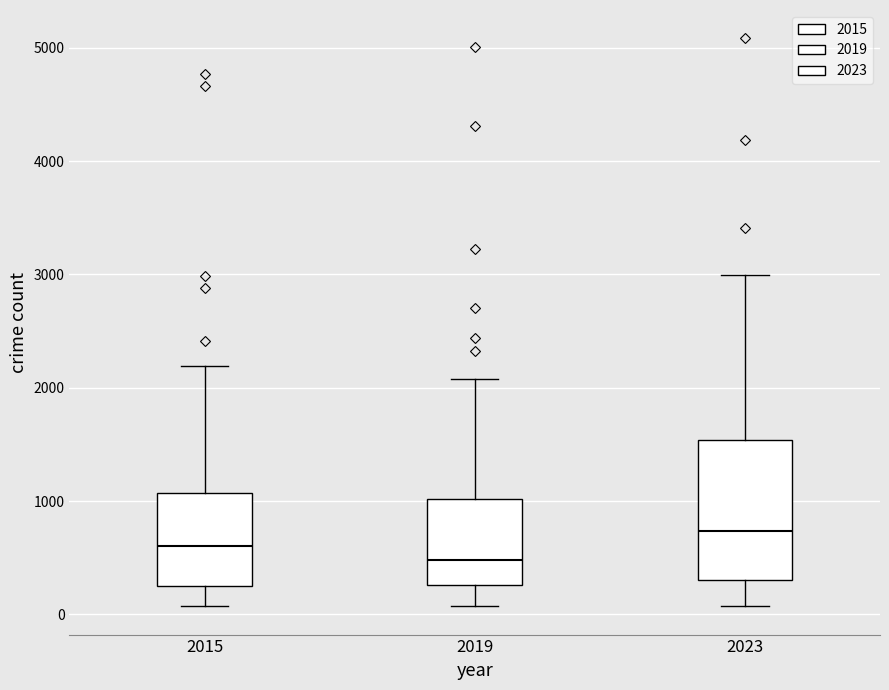

Which box has the highest median line?

2023